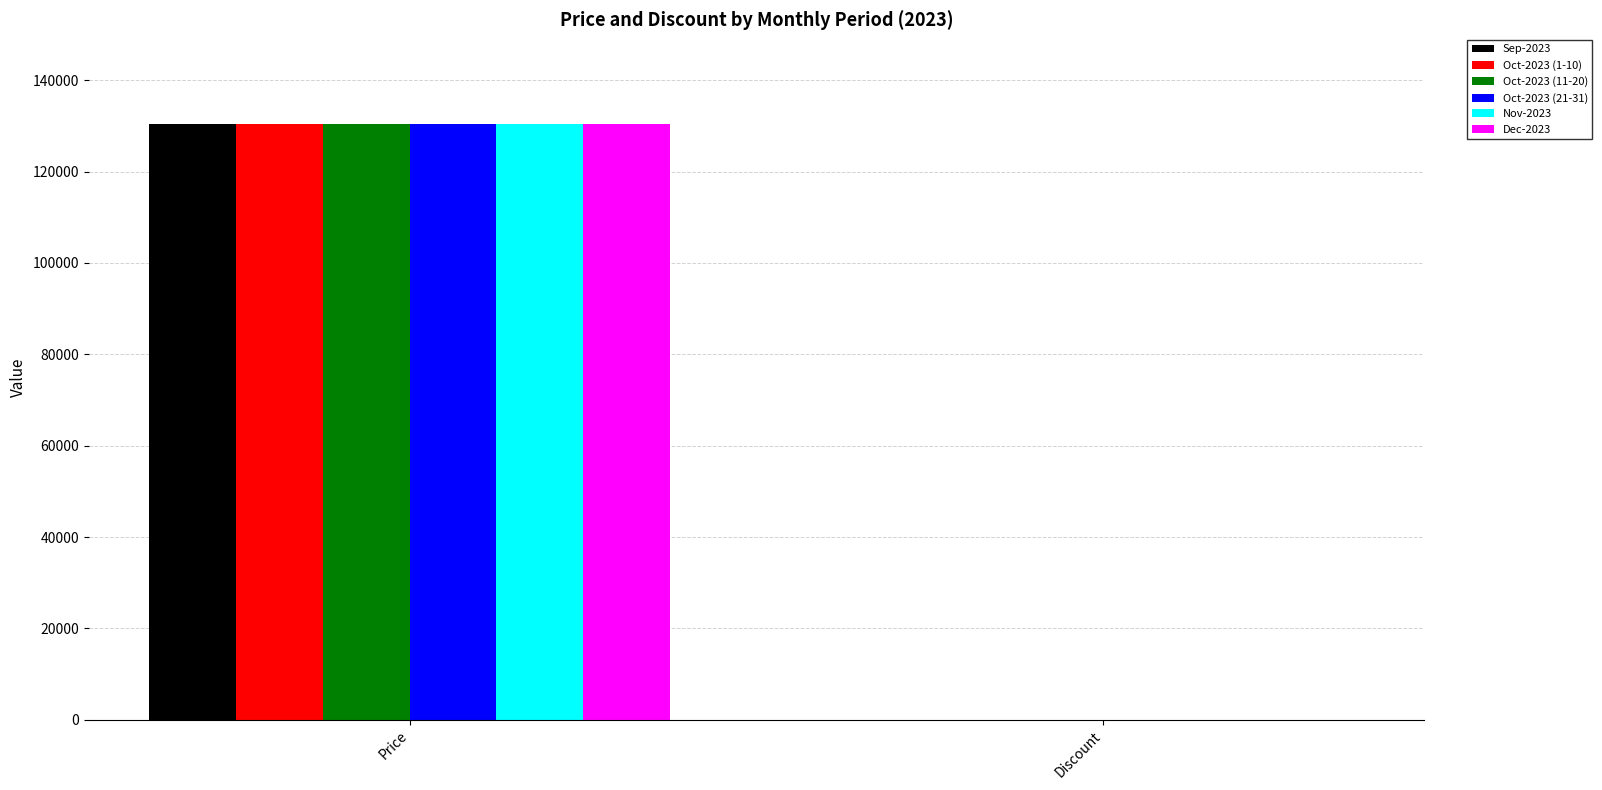

How many series are shown in this chart?

6